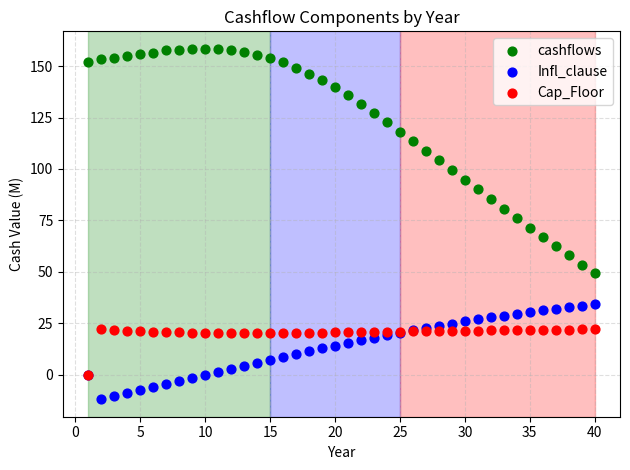

Which series has the largest Y range (max minus min)?

cashflows